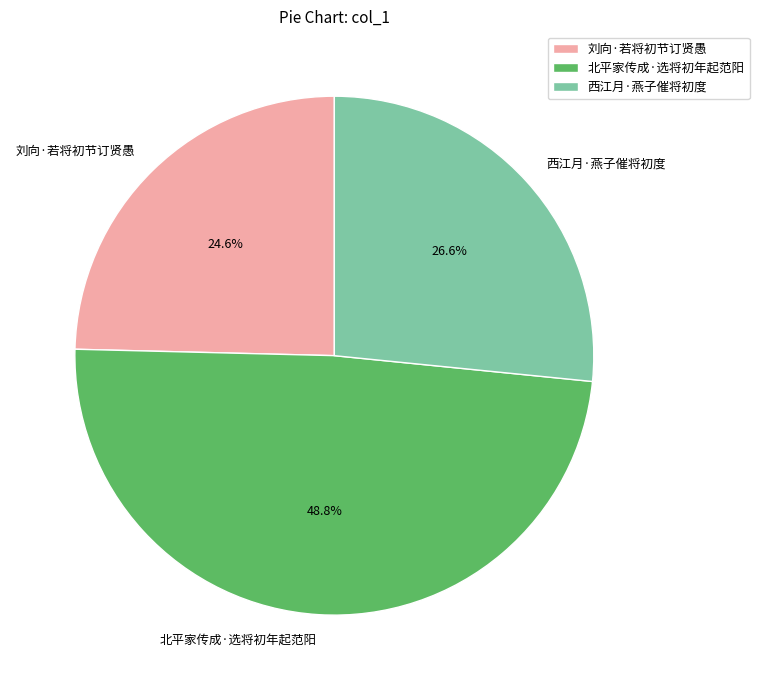

To the nearest percent, what is the average slice percentage?

33%